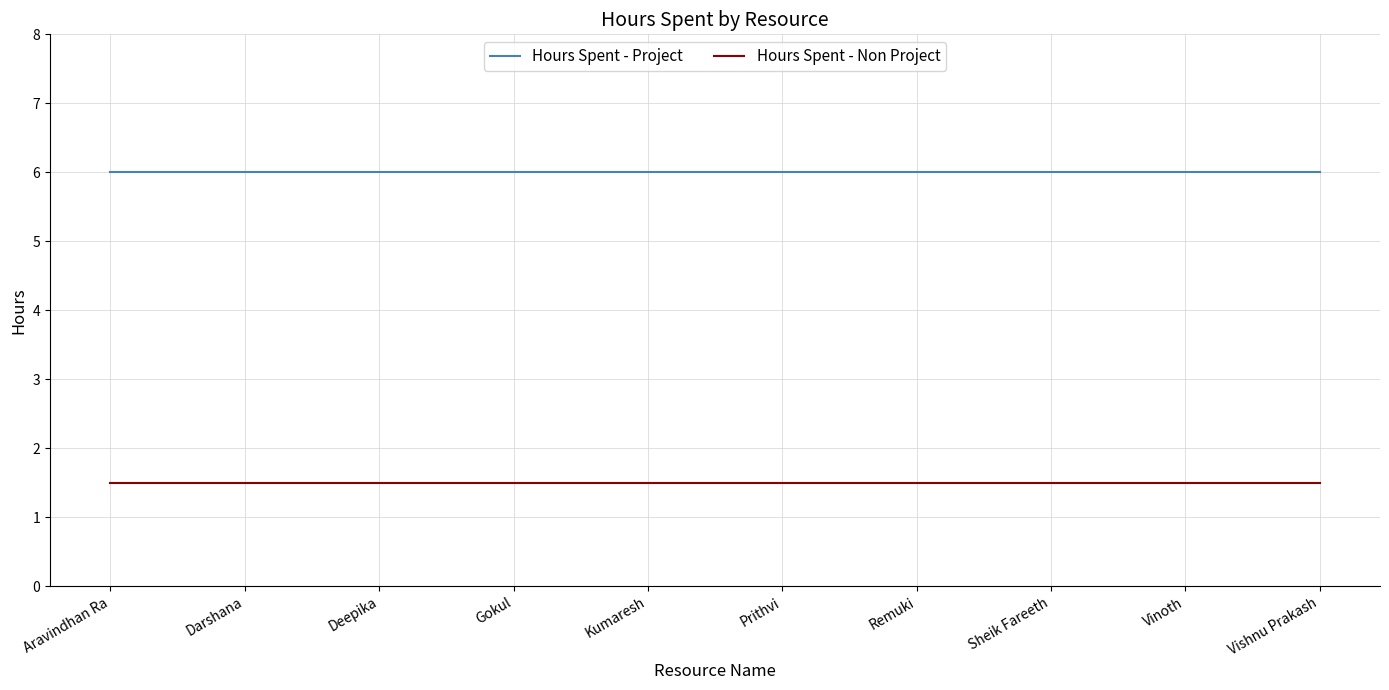

Reading left to right, list all the values displayed in this chart.

Hours Spent - Project: Aravindhan Ra=6.0	Darshana=6.0	Deepika=6.0	Gokul=6.0	Kumaresh=6.0	Prithvi=6.0	Remuki=6.0	Sheik Fareeth=6.0	Vinoth=6.0	Vishnu Prakash=6.0
Hours Spent - Non Project: Aravindhan Ra=1.5	Darshana=1.5	Deepika=1.5	Gokul=1.5	Kumaresh=1.5	Prithvi=1.5	Remuki=1.5	Sheik Fareeth=1.5	Vinoth=1.5	Vishnu Prakash=1.5